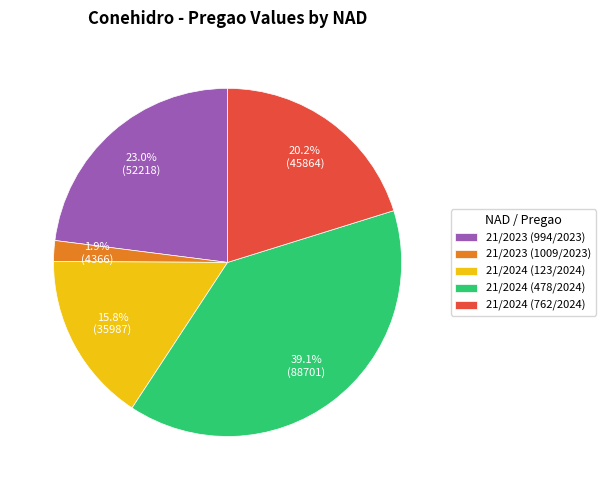

Is it true that 21/2024 (478/2024) is 29% of the pie?

False